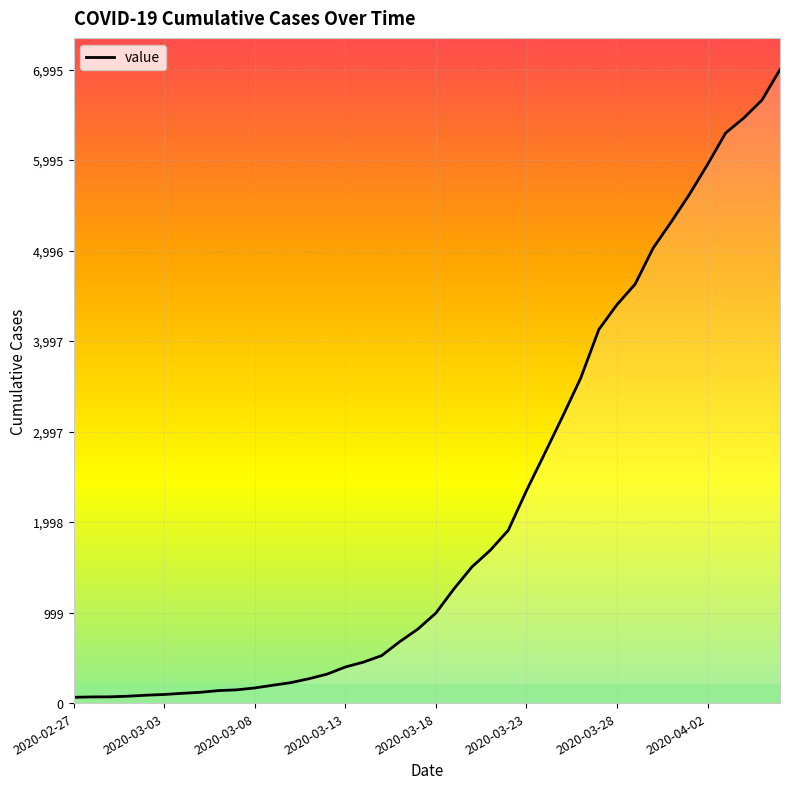

What is the greatest value displayed?

6995